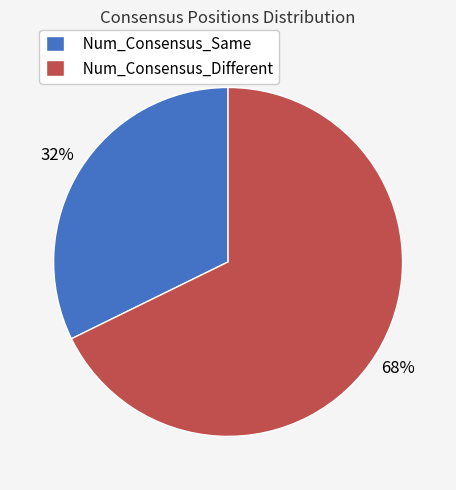

True or false: Num_Consensus_Different accounts for 68% of the total.

True